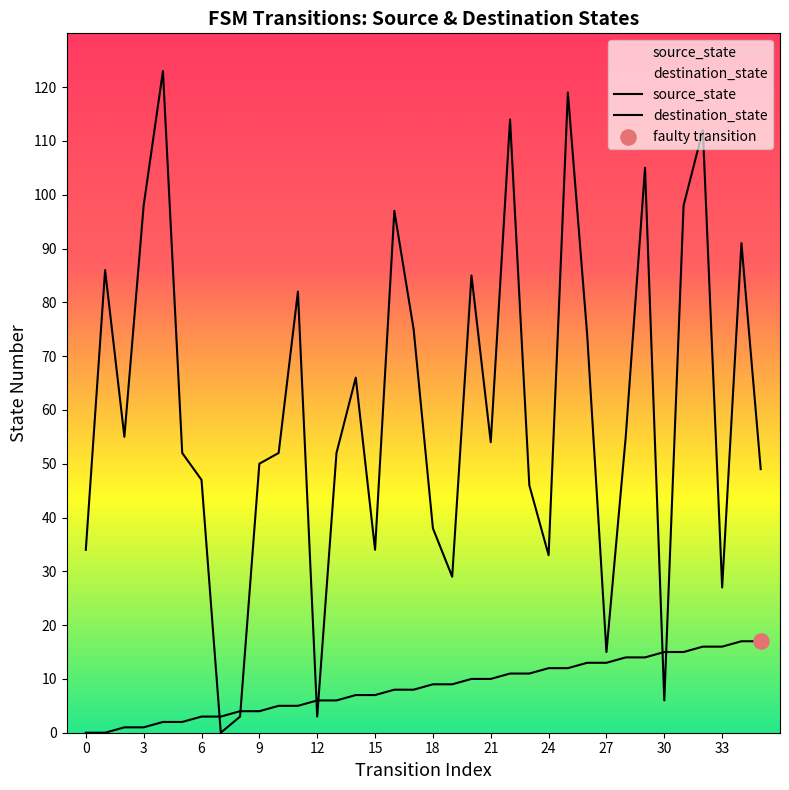

At how many categories does at least one series exceed 73?

14